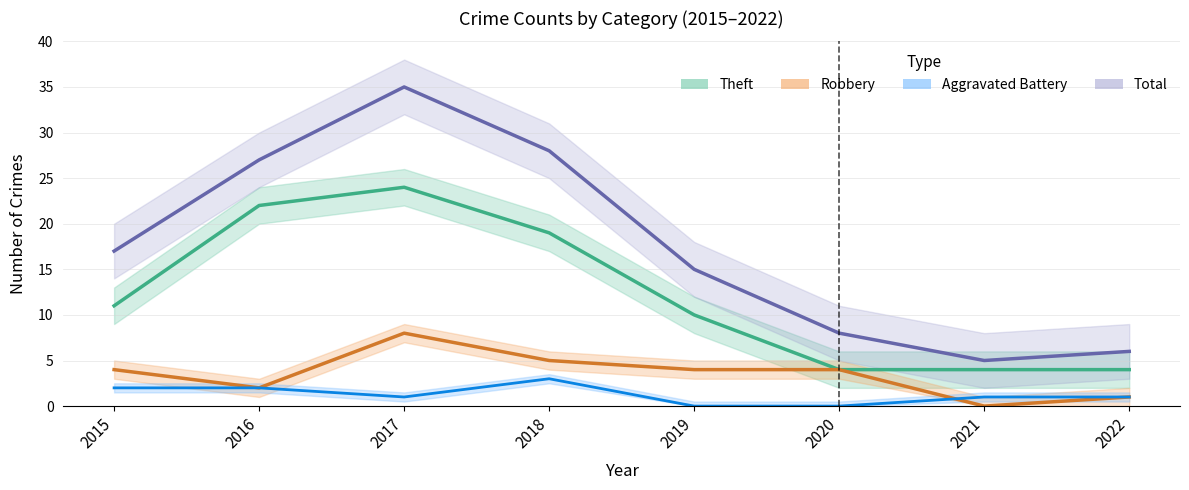

What is the total value across all series at 2015?

34